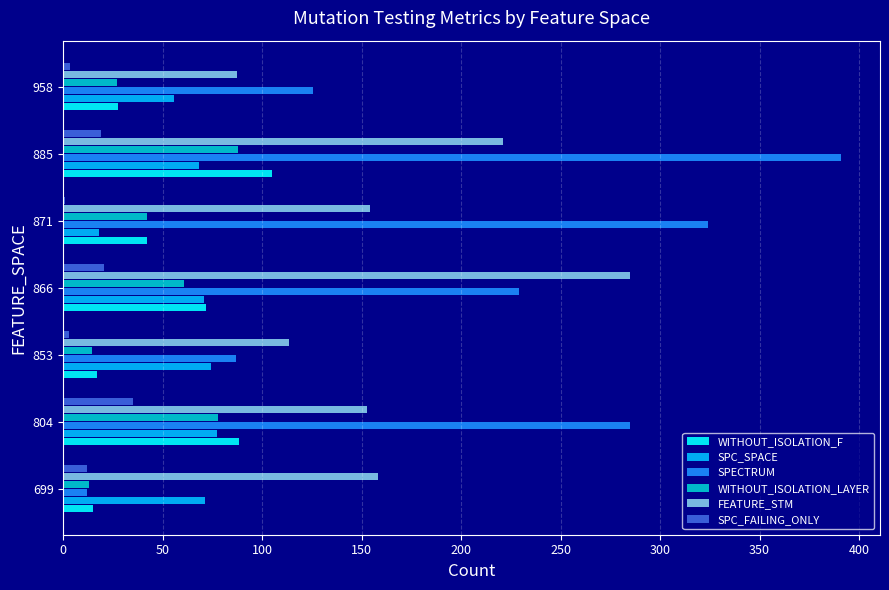

The FEATURE_STM series shows 37.8 at 853. True or false?

False